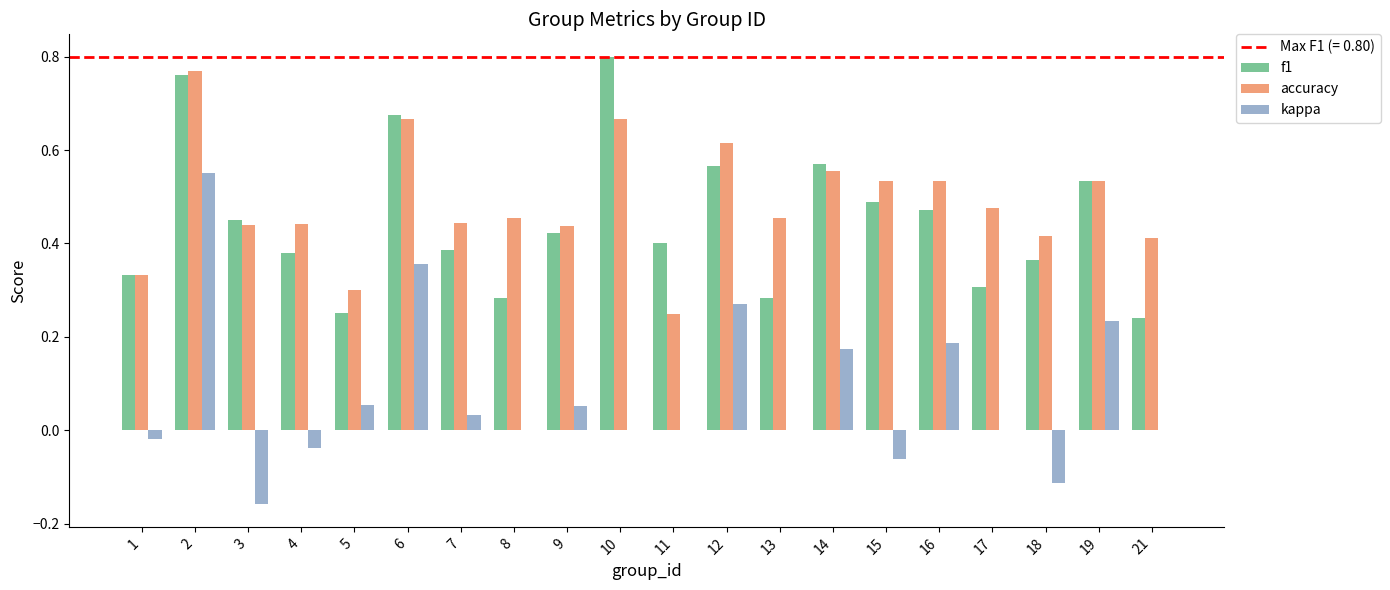

Is it true that f1 equals 0.1 at 11?

False